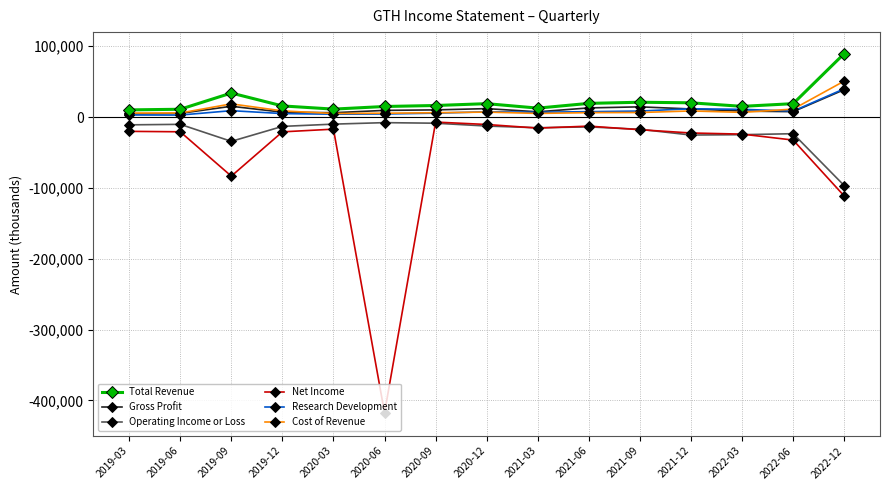

True or false: Gross Profit and Net Income intersect in this chart.

False